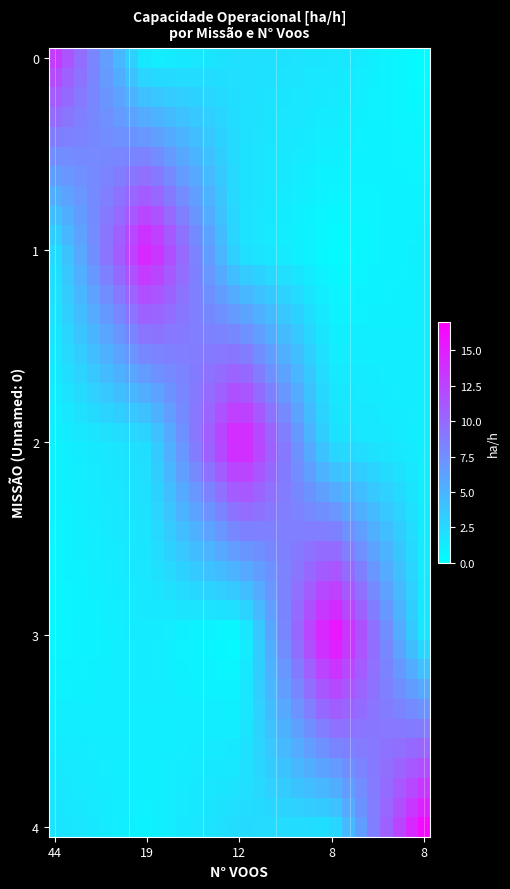

Which series has the widest spread of values?

4